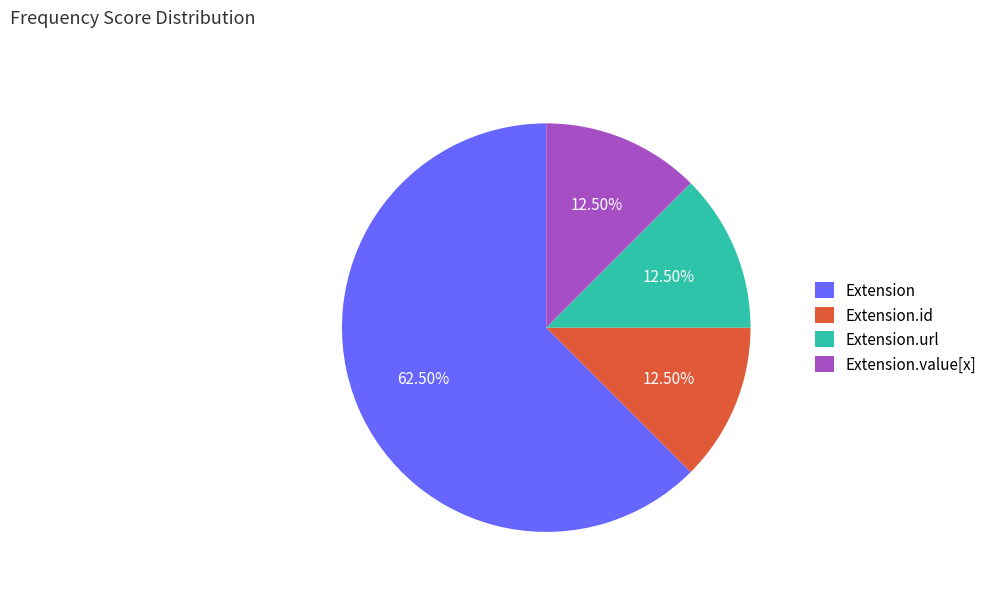

Which category has the biggest portion of the pie?

Extension